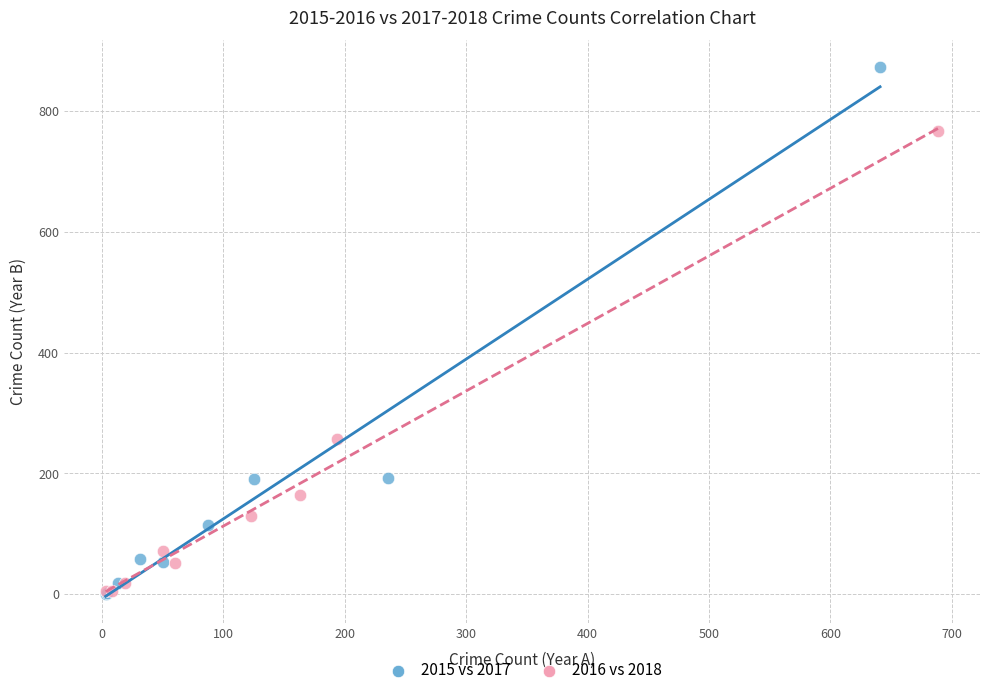

Which series contains the highest Y value?

2015 vs 2017